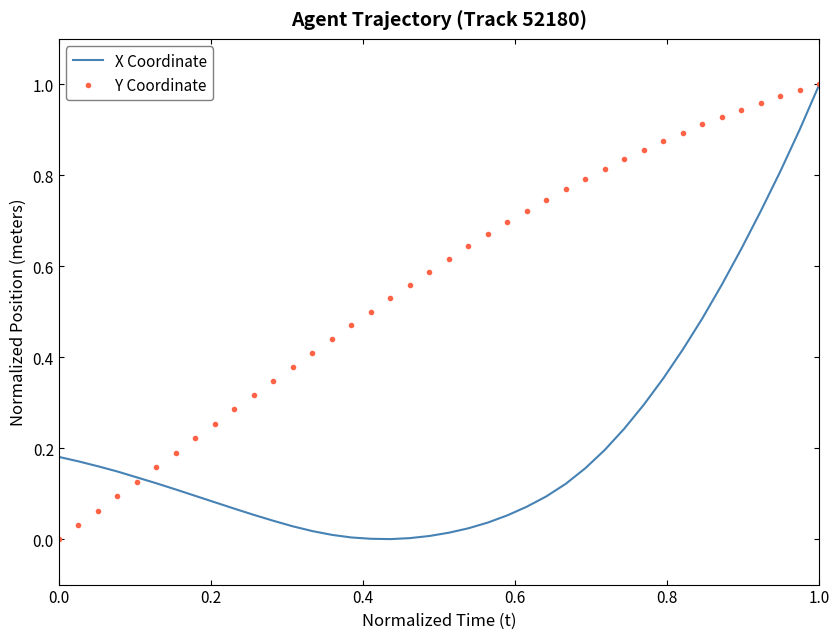

How many distinct data groups are displayed?

2